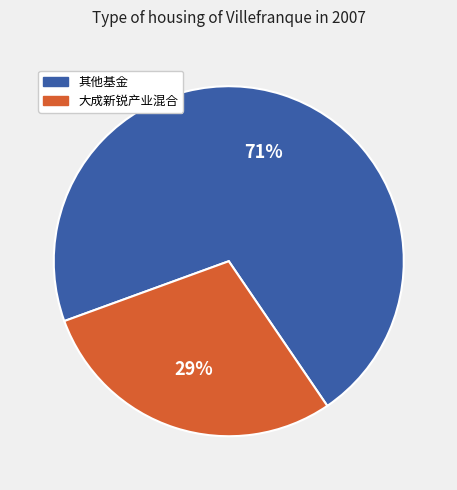

To the nearest percent, what is the average slice percentage?

50%